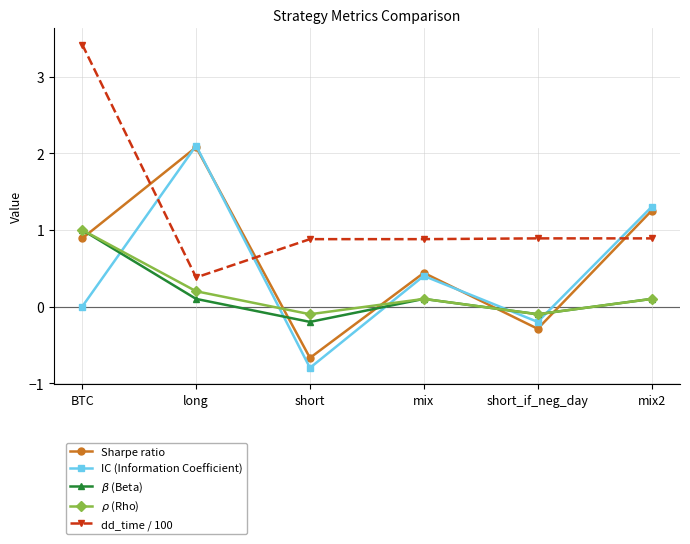

Which series has the largest total across all categories?

dd_time / 100